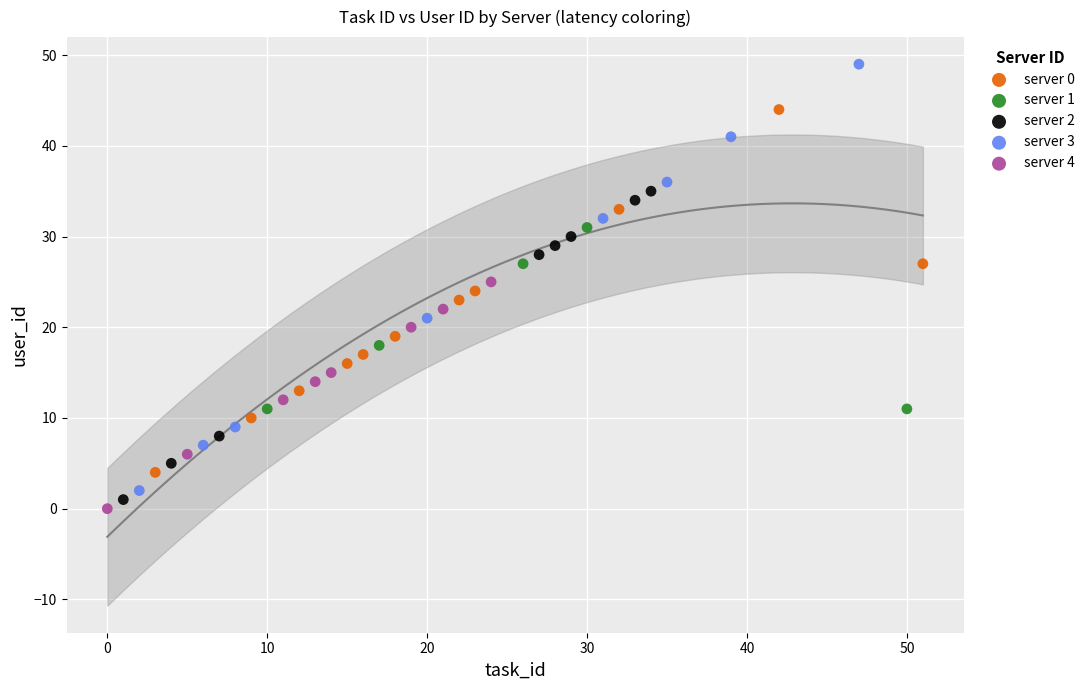

Which series has the widest spread of Y values?

server 3